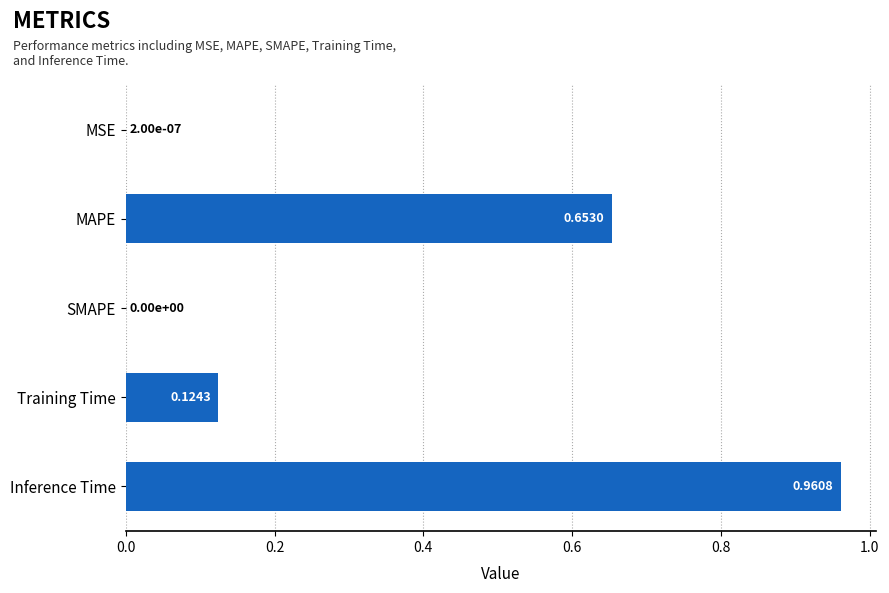

Which category has the highest value across all series?

Inference Time